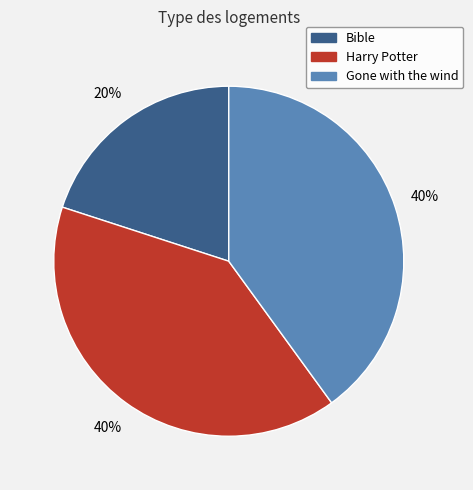

Which slice is the smallest?

Bible